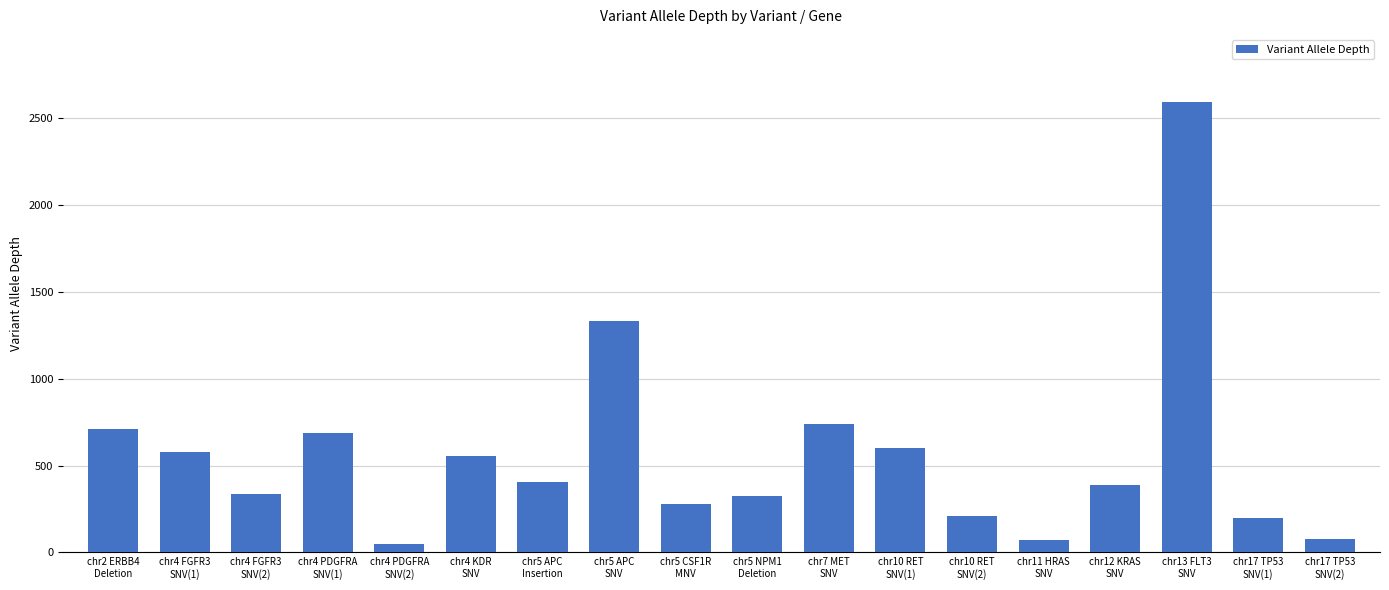

What is the maximum value shown in the chart?

2590